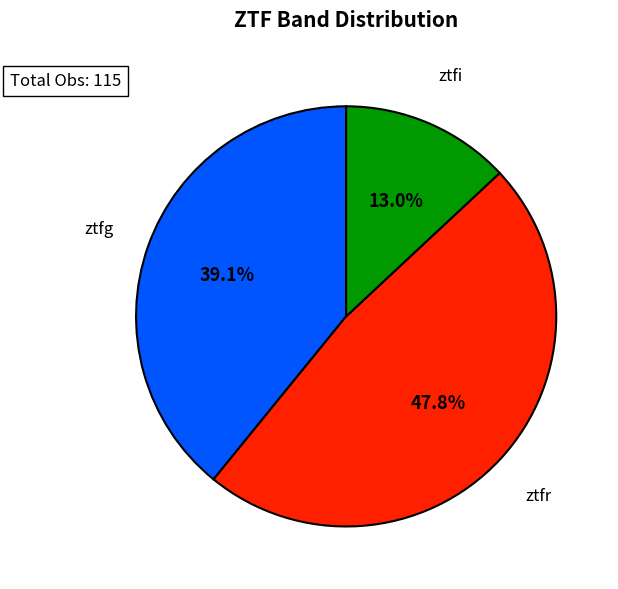

Between ztfr and ztfg, which is larger?

ztfr